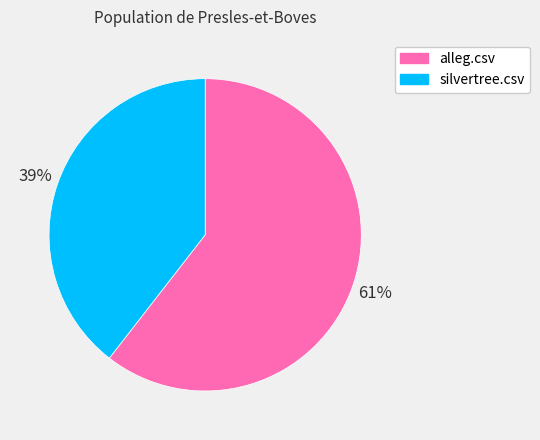

Is alleg.csv the majority of the pie?

Yes